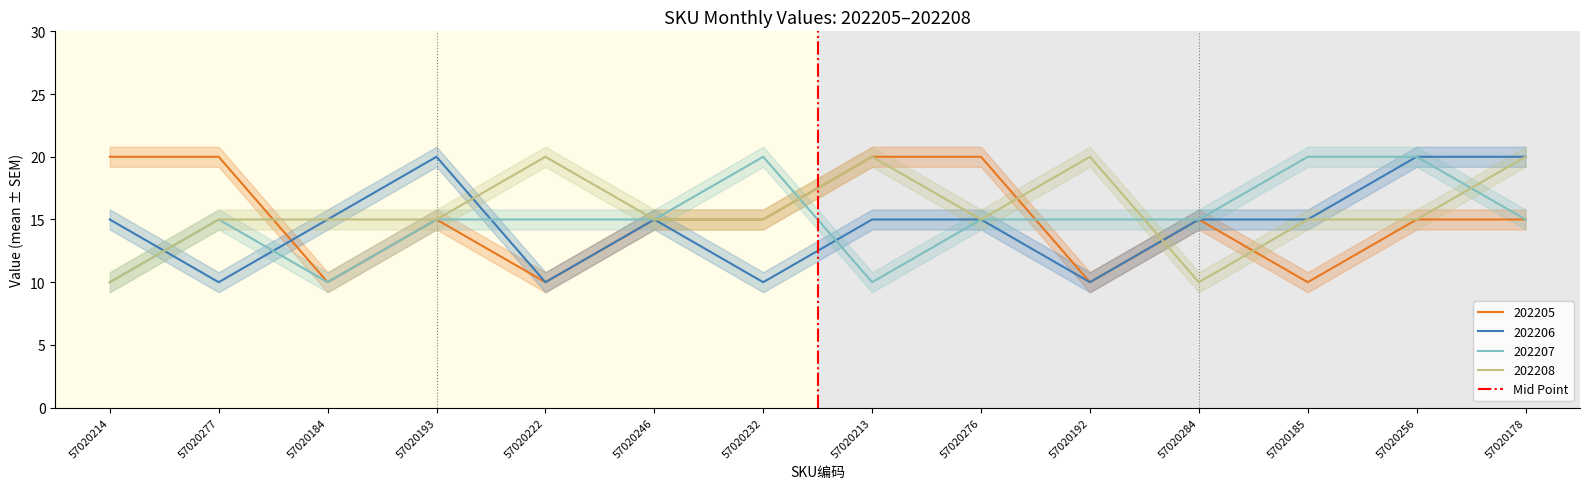

True or false: 202208 has a value of 10 at 57020214.

True